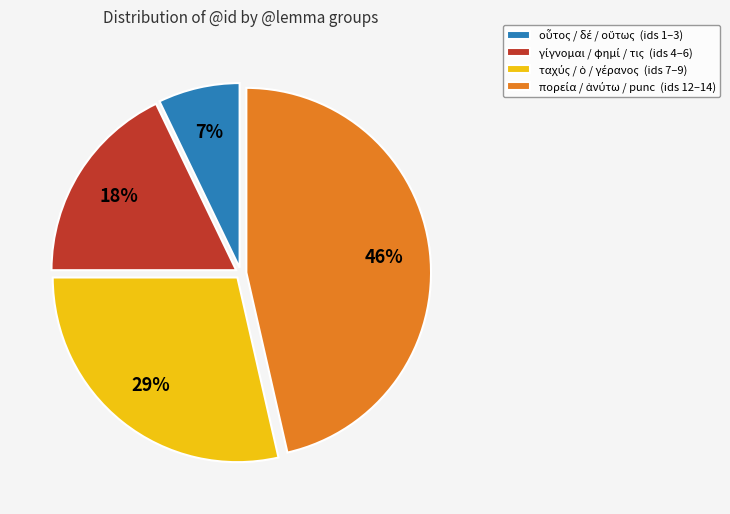

To the nearest percent, what is the difference between the largest and smallest slice percentages?

39%